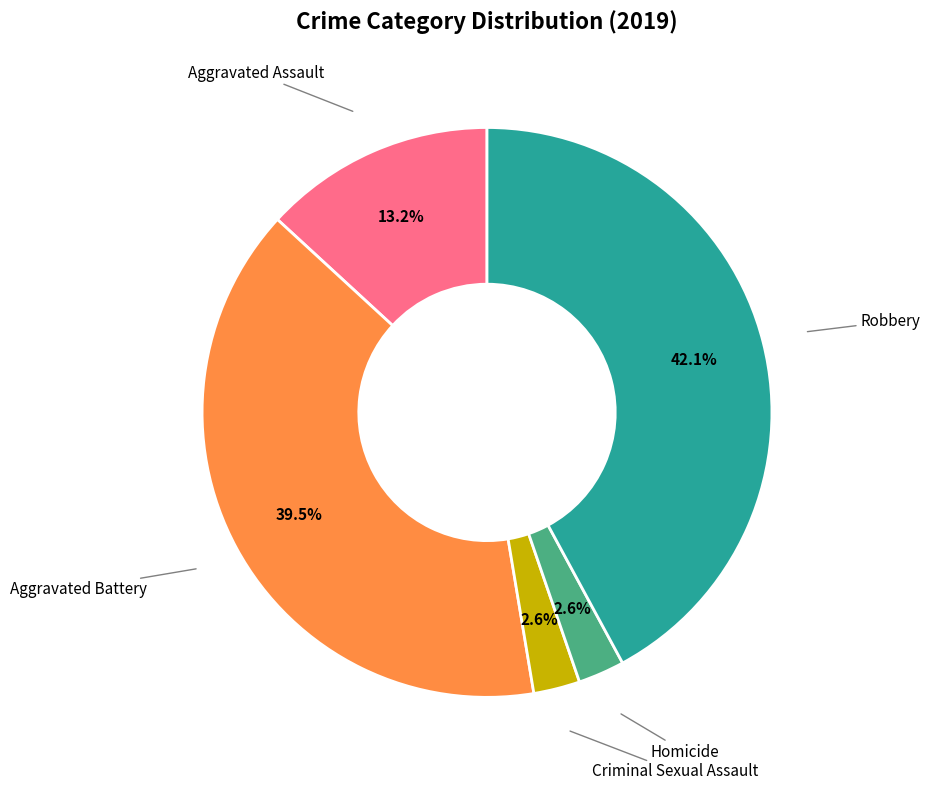

Is there a majority slice in this chart?

No